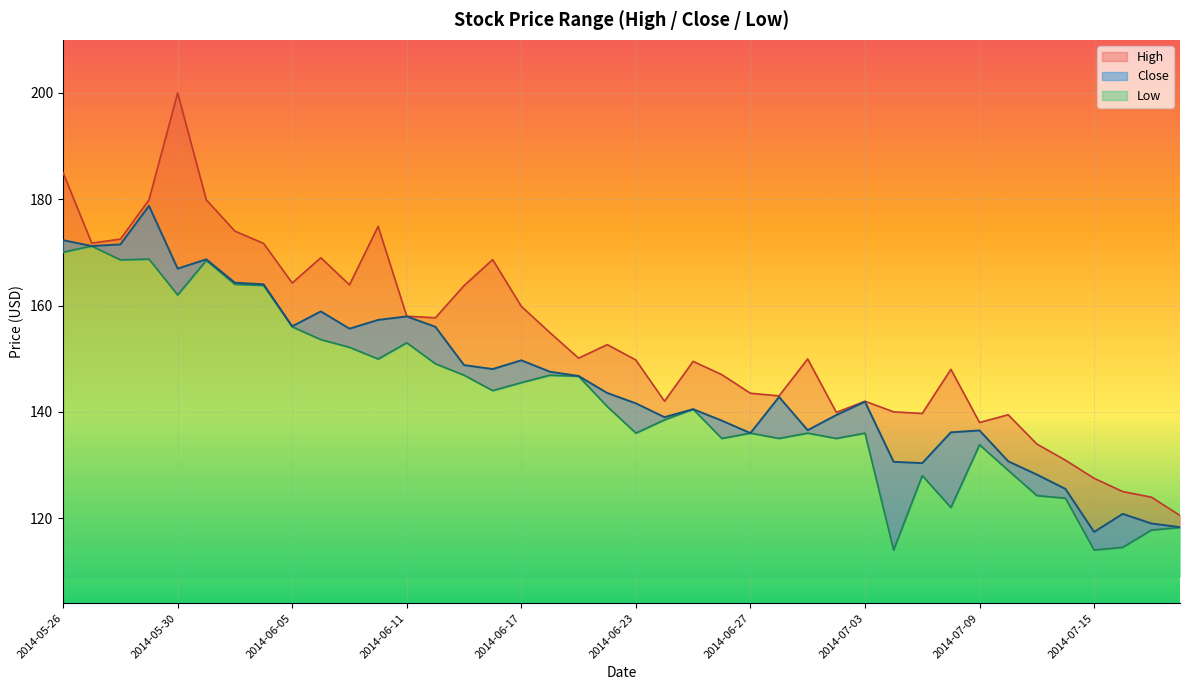

What position from the right is 2014-06-06?

31